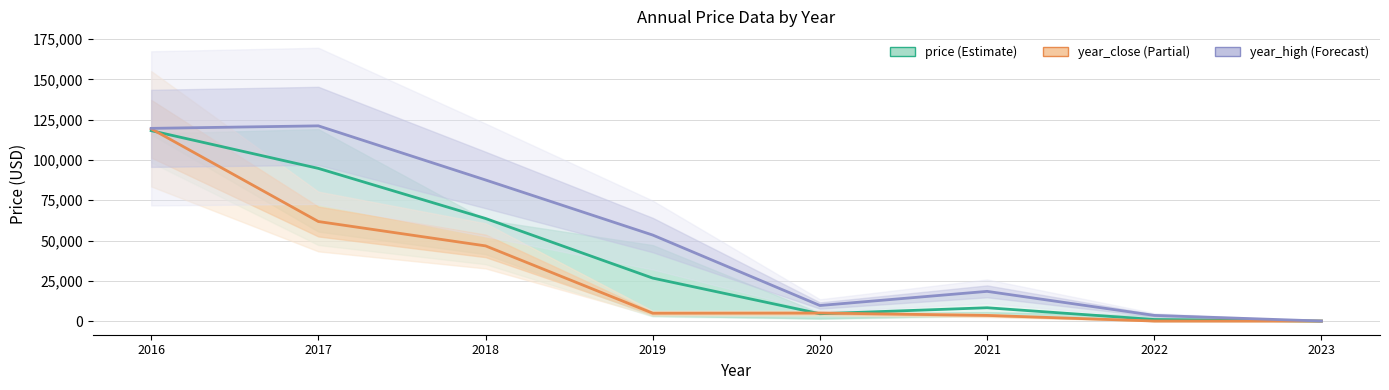

At which category does year_high reach its first local valley?

2020